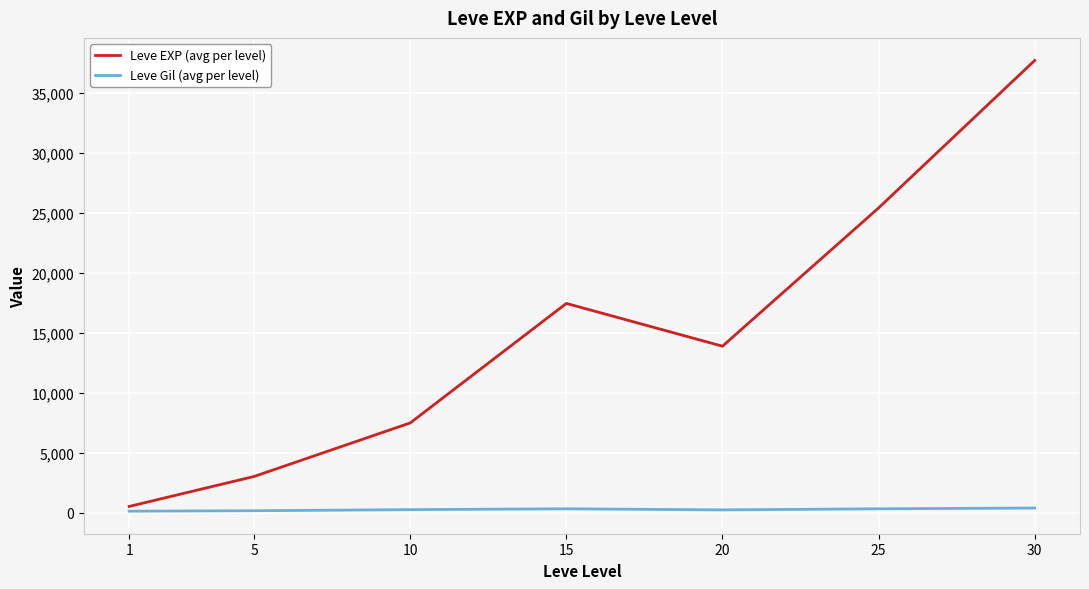

Which series has the largest range (max minus min)?

Leve EXP (avg per level)